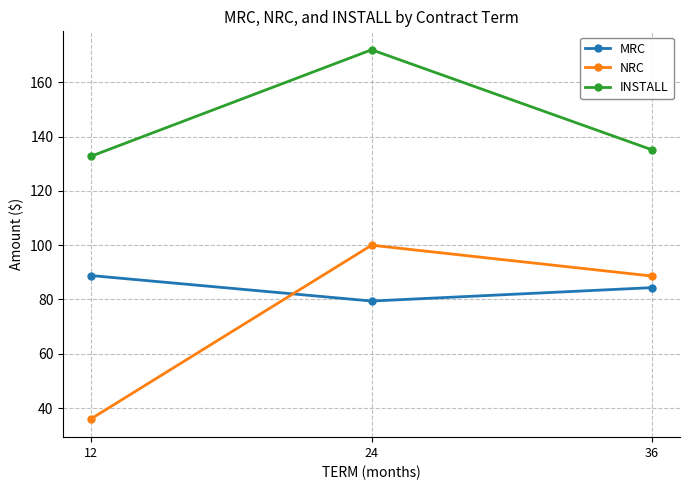

At 36, list the series in order from largest to smallest.

INSTALL, NRC, MRC